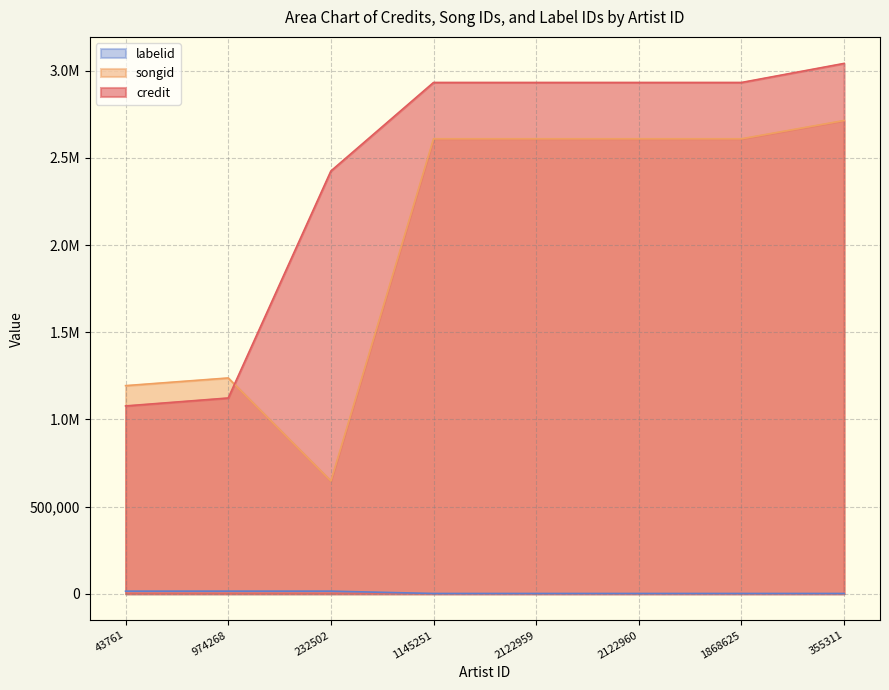

What is the maximum value shown in the chart?

3041570